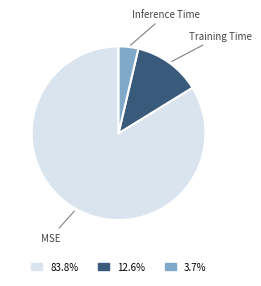

Is there any slice that represents more than half of the pie?

Yes